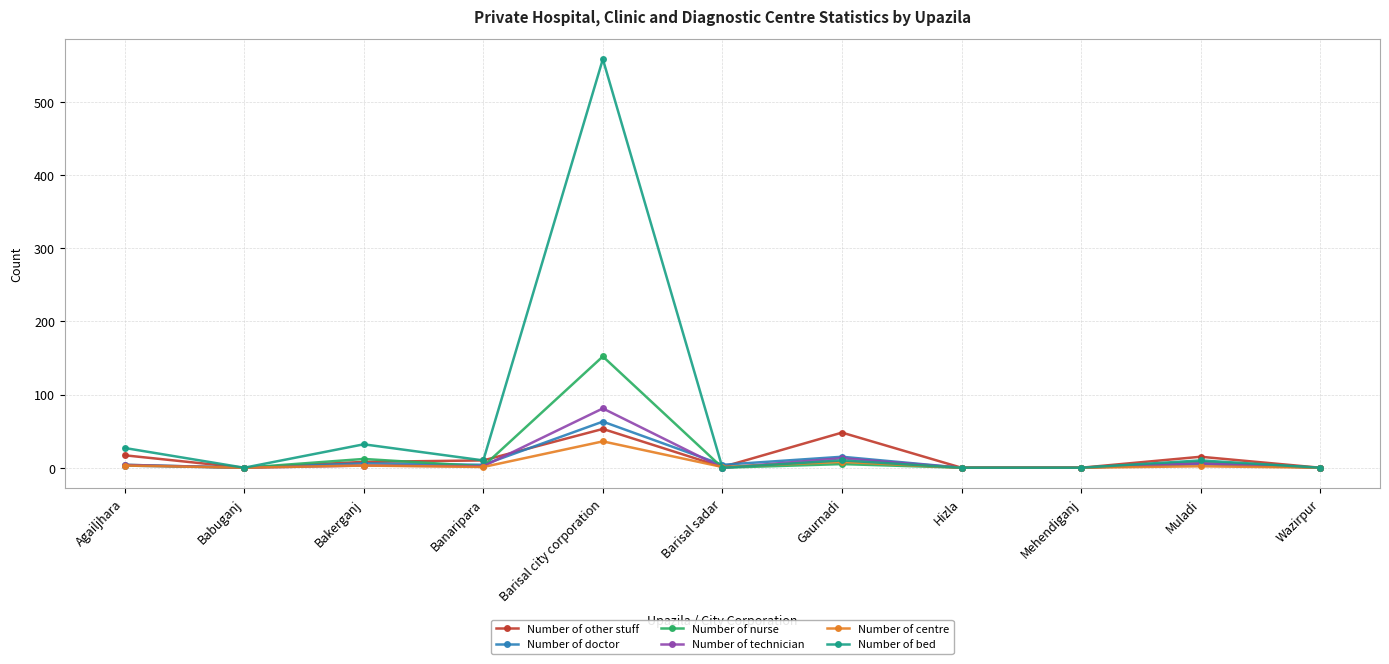

Is this an area chart (filled region under the line)?

No